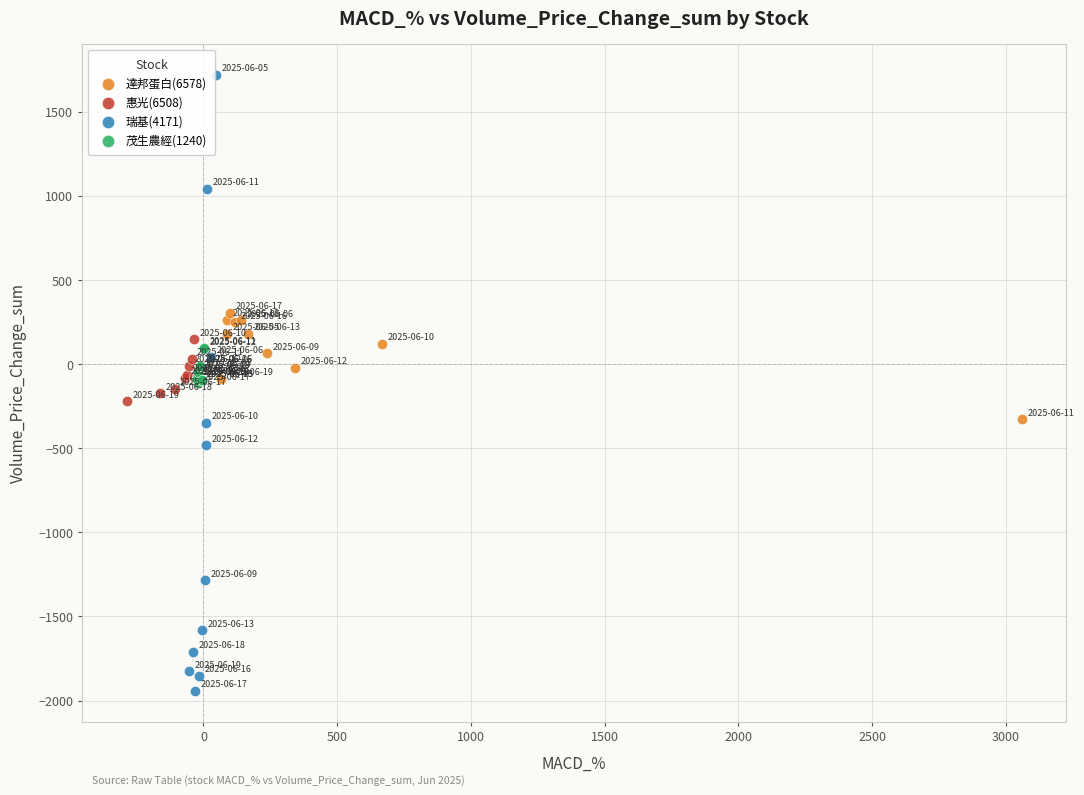

Which series reaches the minimum Y coordinate?

瑞基(4171)